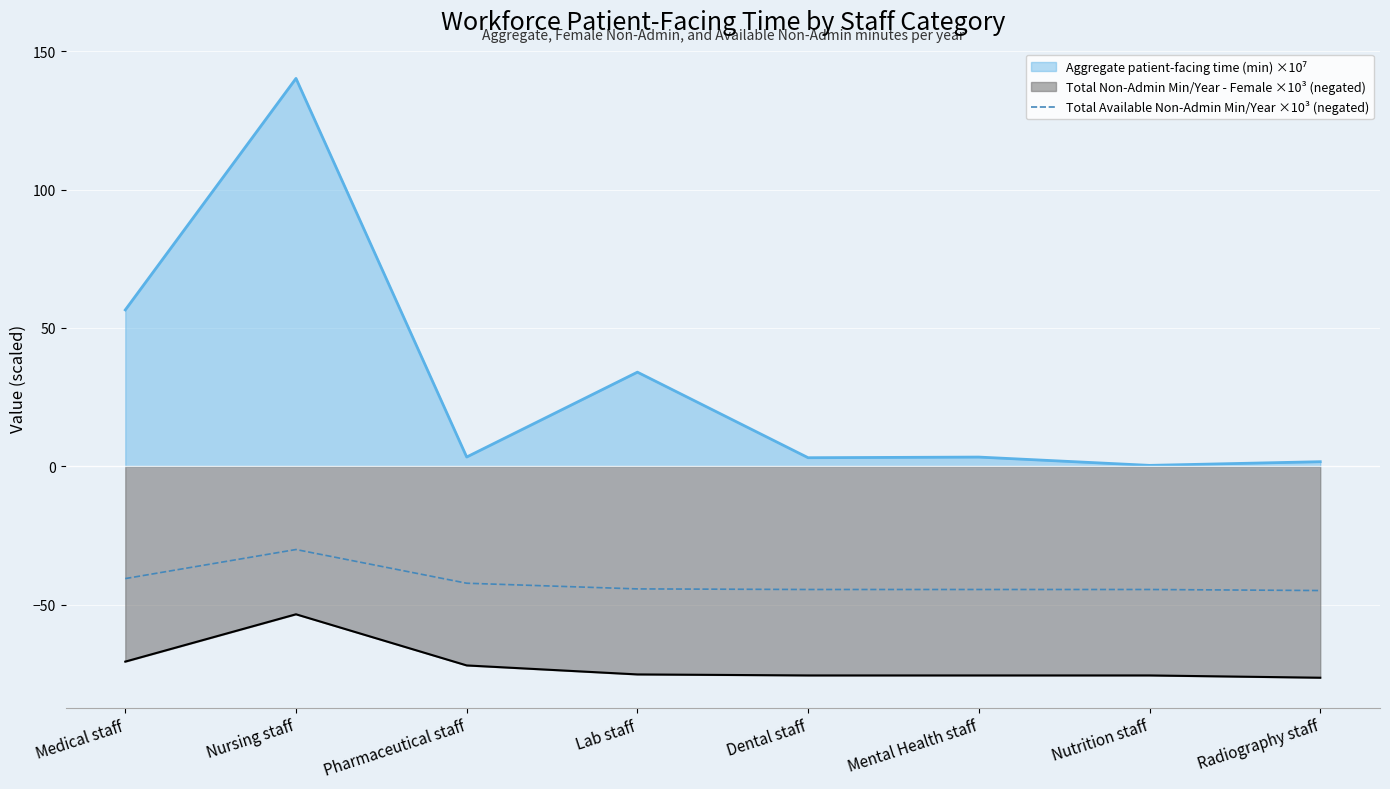

How many interior local peaks (higher than both neighbors) does the data have?

1